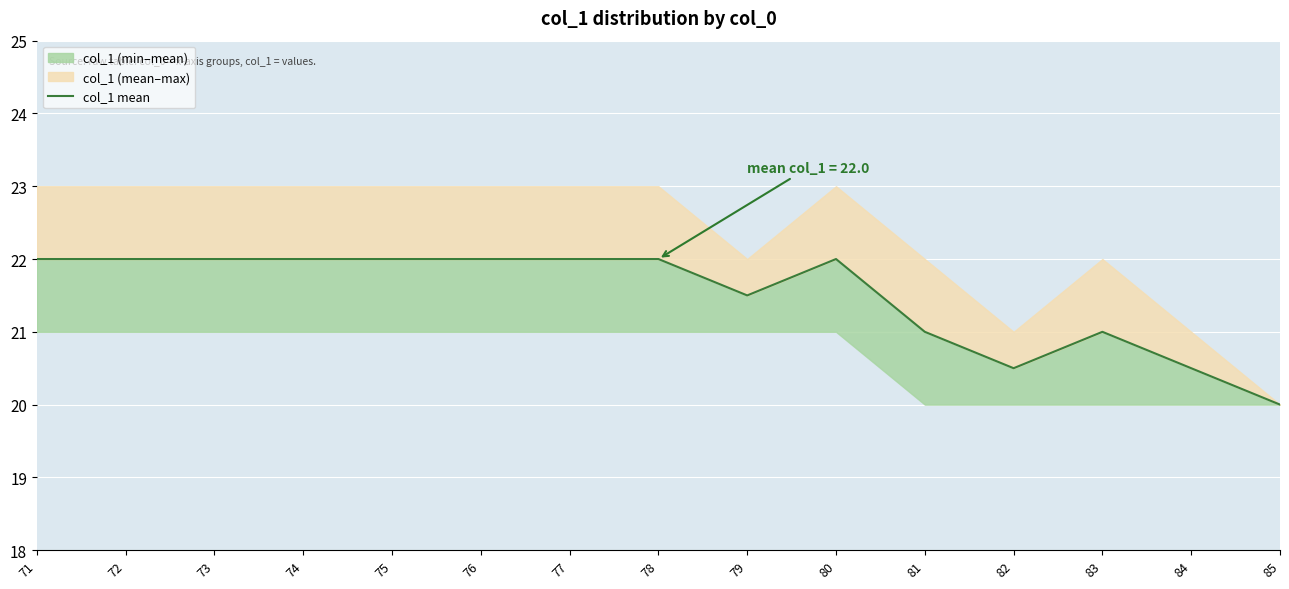

What is the difference between the second highest and minimum values?

2.0